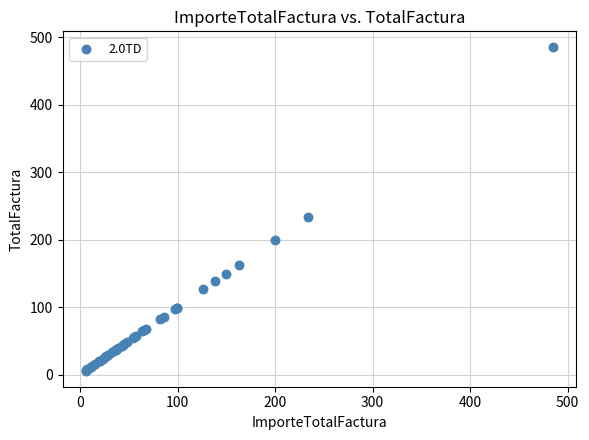

What Y value in the scatter plot is closest to 245?

233.7